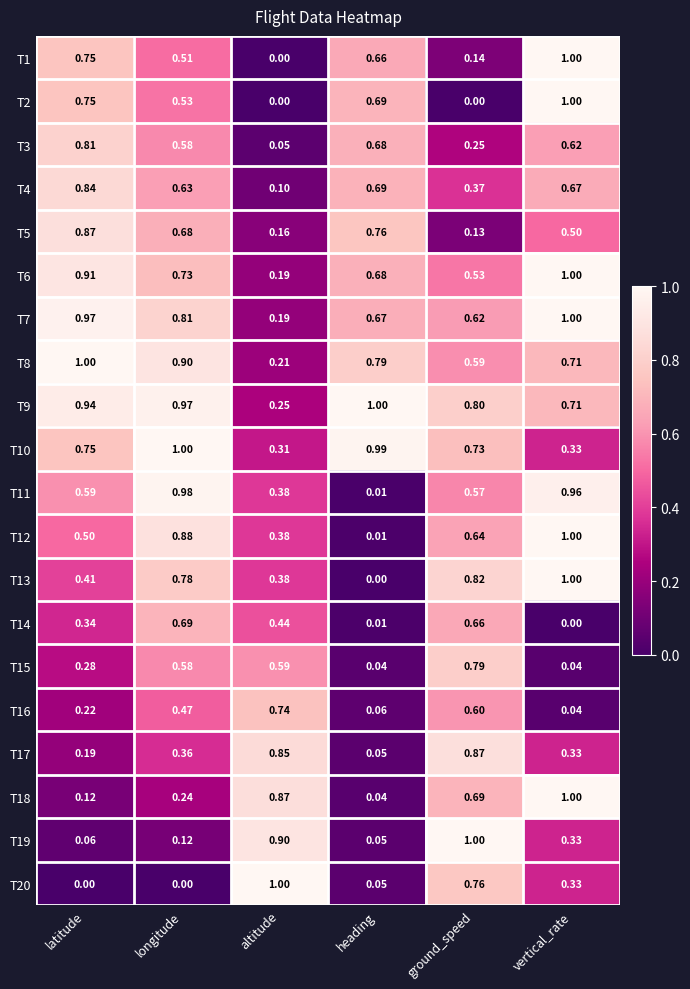

Which category has the highest value in the T4 series?

latitude